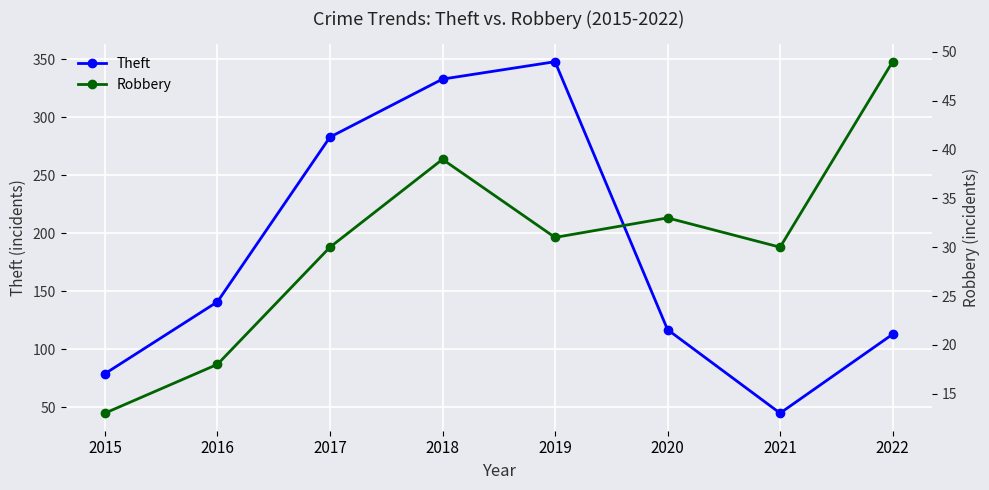

How many series are shown in this chart?

2